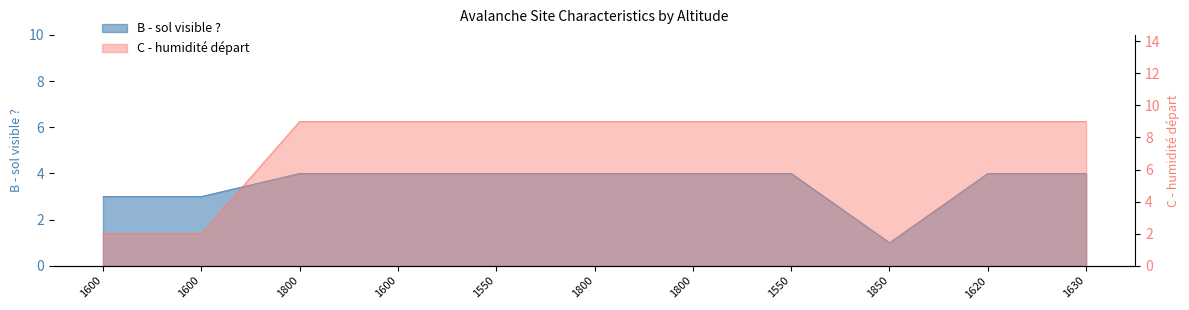

Which series changed the most between 1600 and 1620?

C - humidité départ